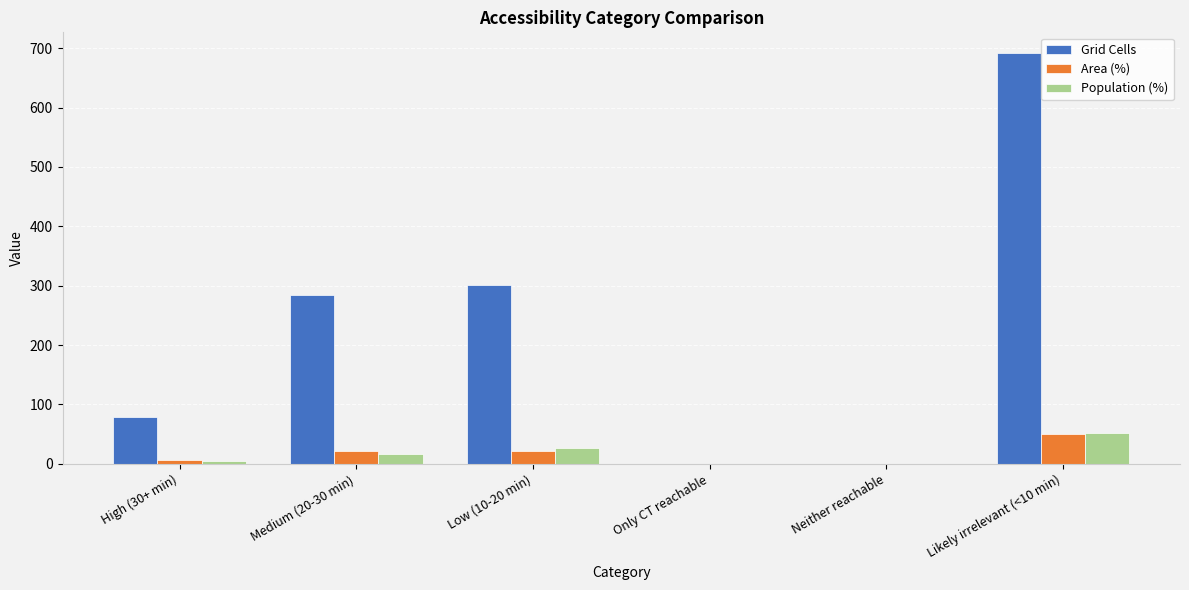

What is the maximum value for Area (%)?

51.0